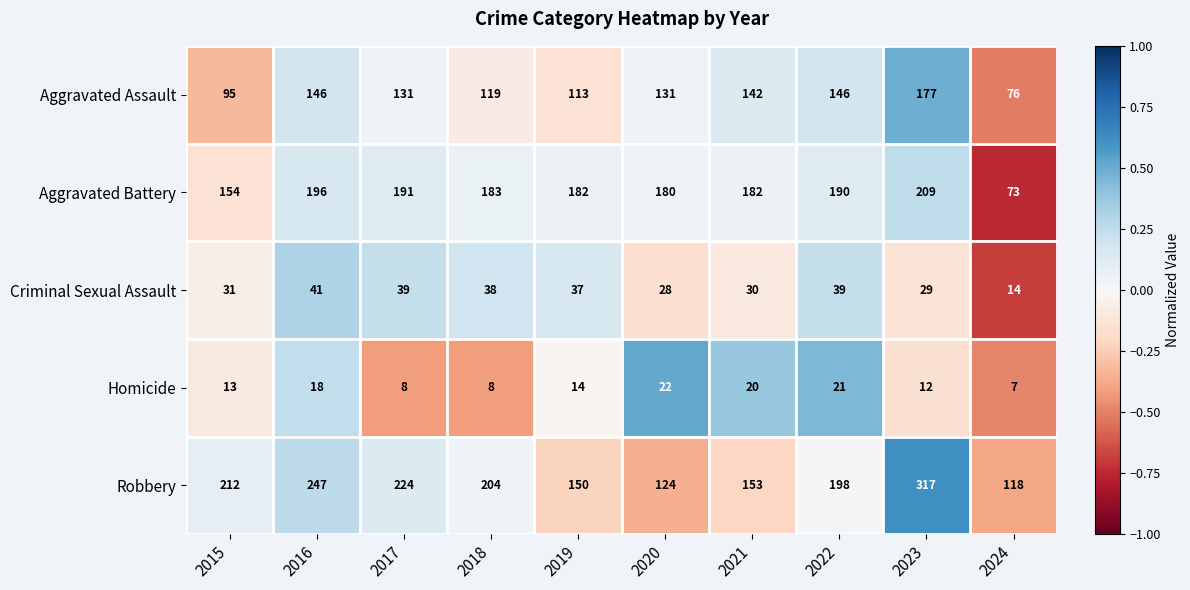

Count the number of categories in the chart.

10